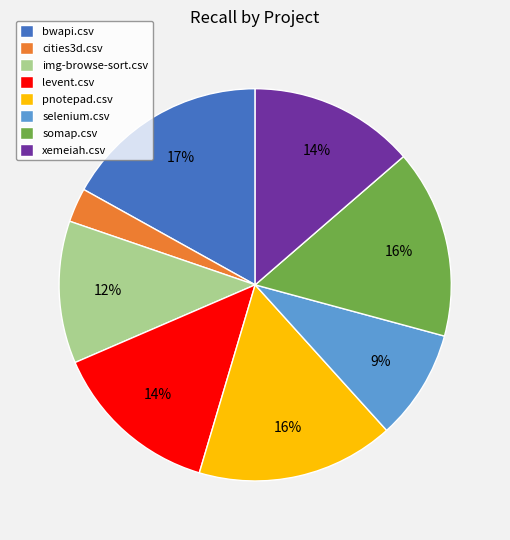

To the nearest percent, what is the average slice percentage?

12%